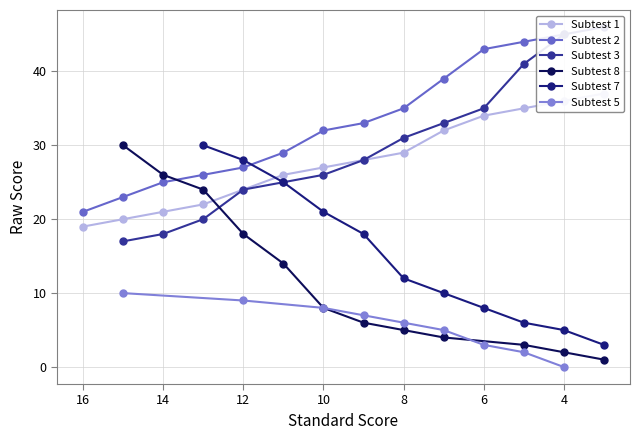

Reading right to left, transcribe all the data shown in this chart.

1: 1=-1	2=-1	3=37	4=36	5=35	6=34	7=32	8=29	9=28	10=27	11=26	12=24	13=22	14=21	15=20	16=19	17=-1	18=-1	19=-1
2: 1=-1	2=-1	3=-1	4=45	5=44	6=43	7=39	8=35	9=33	10=32	11=29	12=27	13=26	14=25	15=23	16=21	17=-1	18=-1	19=-1
3: 1=-1	2=-1	3=46	4=45	5=41	6=35	7=33	8=31	9=28	10=26	11=25	12=24	13=20	14=18	15=17	16=-1	17=-1	18=-1	19=-1
8: 1=-1	2=-1	3=1	4=2	5=3	6=-1	7=4	8=5	9=6	10=8	11=14	12=18	13=24	14=26	15=30	16=-1	17=-1	18=-1	19=-1
7: 1=-1	2=-1	3=3	4=5	5=6	6=8	7=10	8=12	9=18	10=21	11=25	12=28	13=30	14=-1	15=-1	16=-1	17=-1	18=-1	19=-1
5: 1=-1	2=-1	3=-1	4=0	5=2	6=3	7=5	8=6	9=7	10=8	11=-1	12=9	13=-1	14=-1	15=10	16=-1	17=-1	18=-1	19=-1